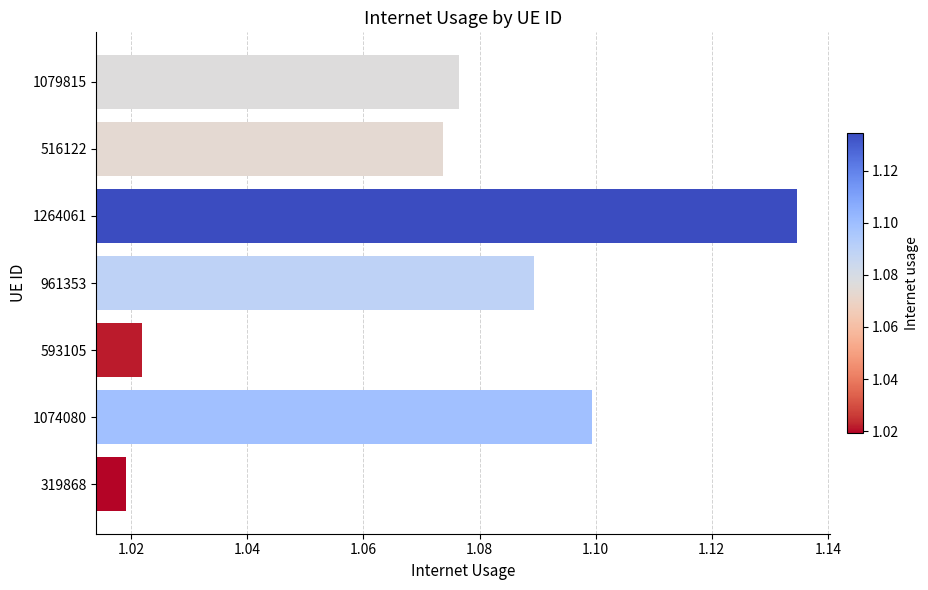

The chart shows a value of 1.1 at 1079815. True or false?

True